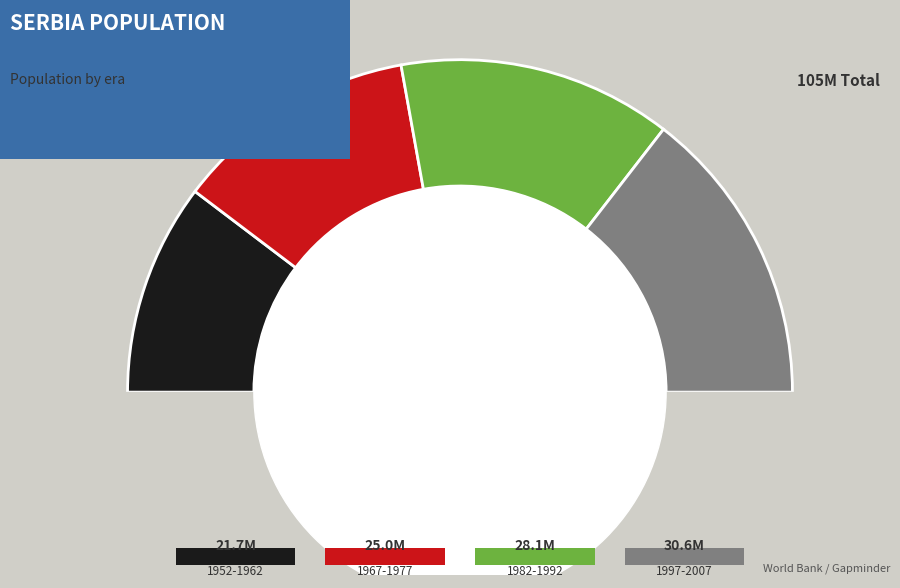

Which category has the biggest portion of the pie?

1997